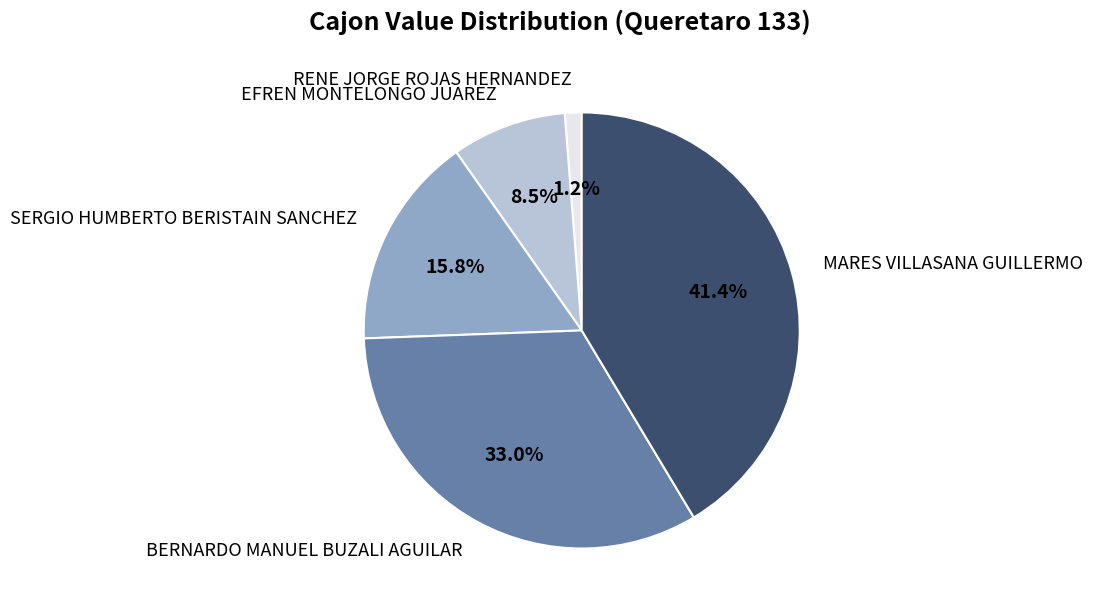

True or false: MARES VILLASANA GUILLERMO accounts for 41% of the total.

True